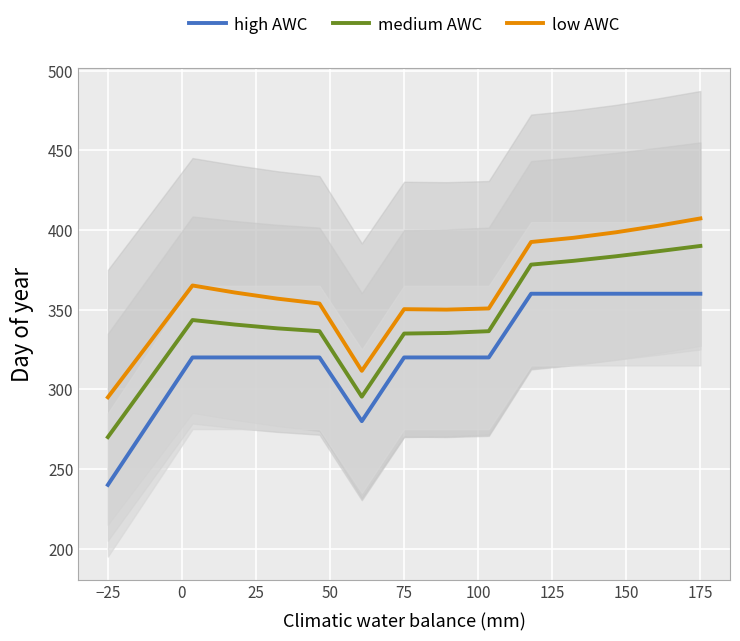

How many lines are shown in the chart?

3